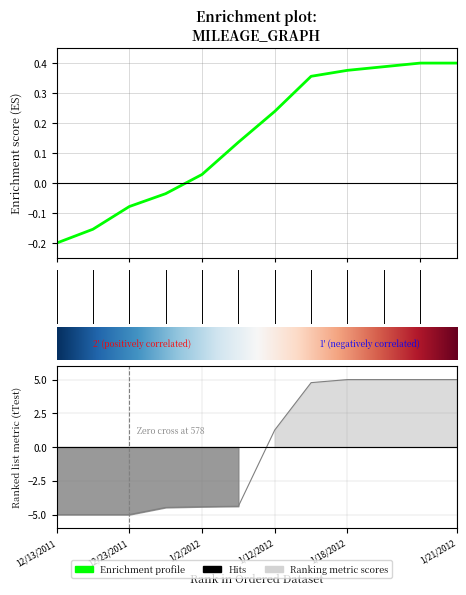

What is the label of the 12th point from the left?

1/21/2012